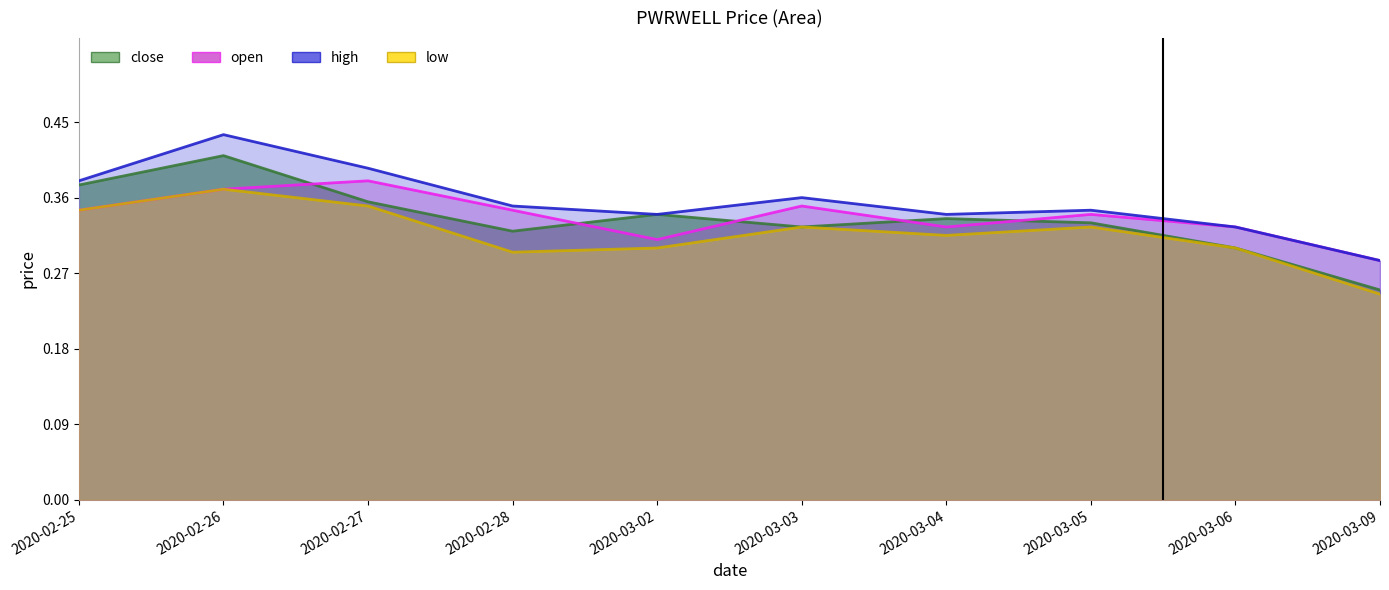

Which has a higher value, 2020-02-25 or 2020-03-03?

2020-02-25